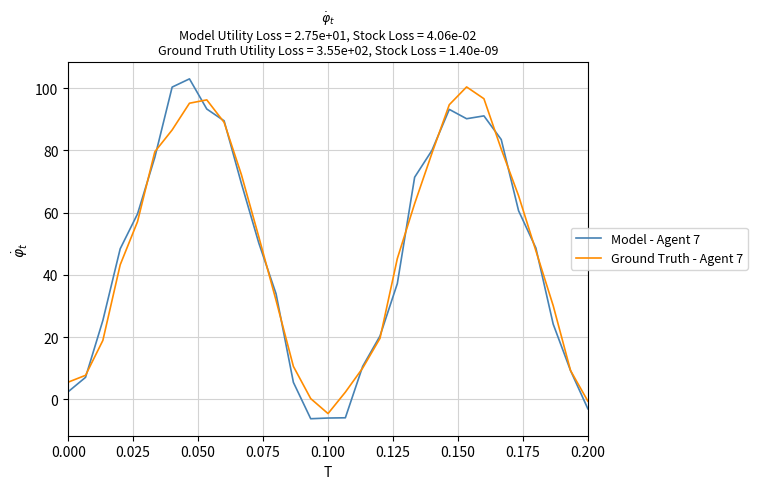

What is the maximum value shown in the chart?

103.0